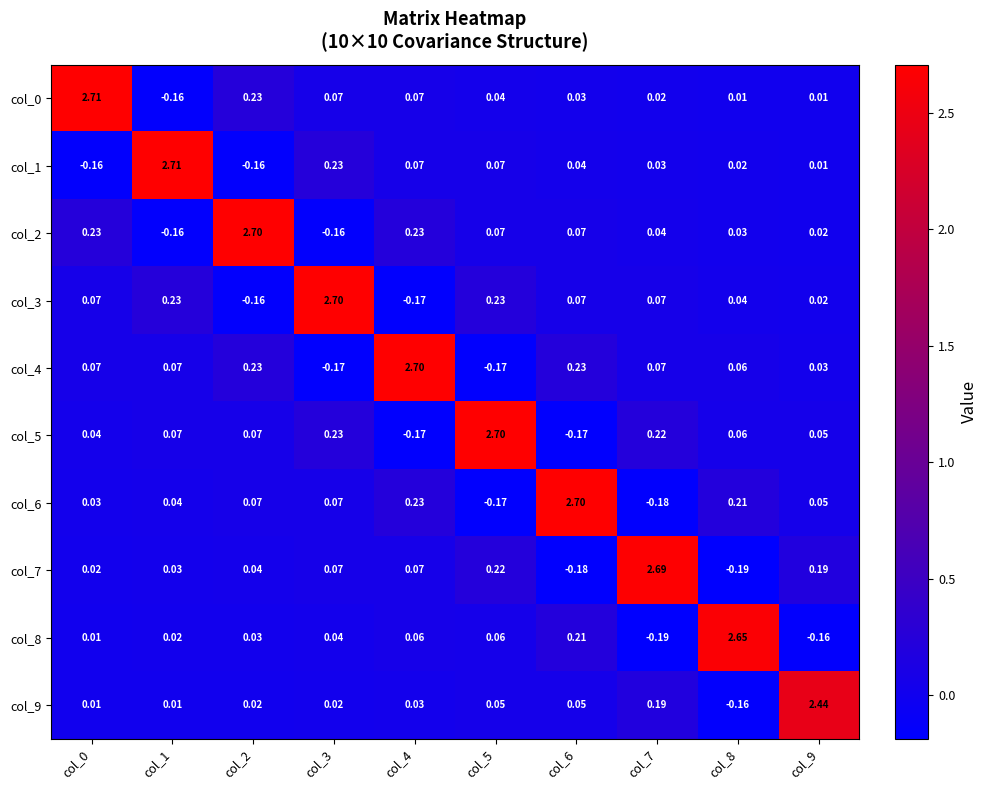

How many categories are shown in the chart?

10